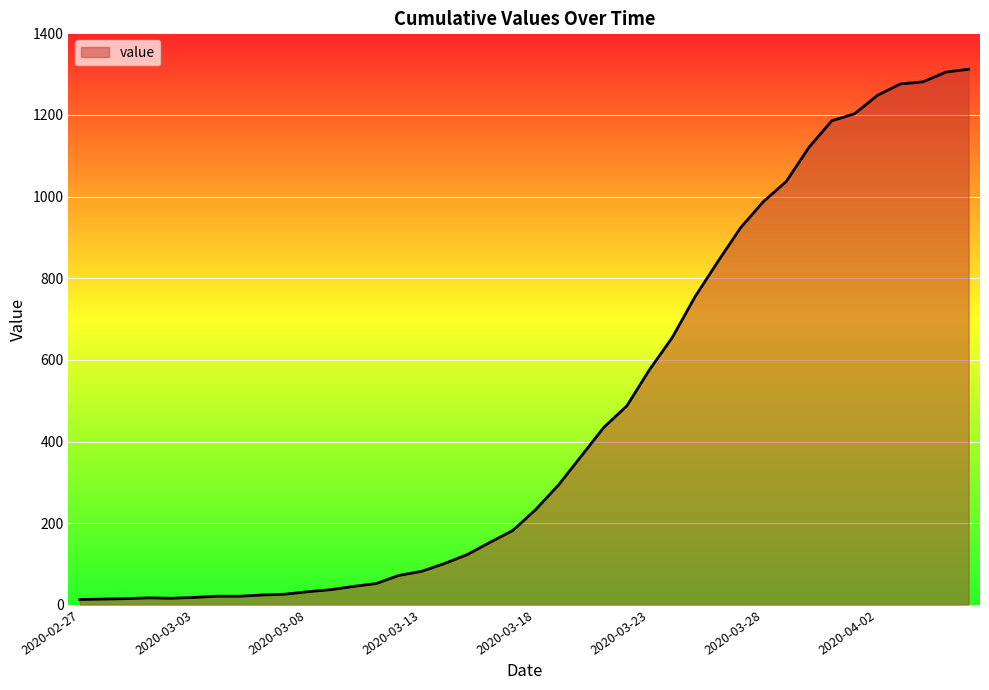

What is the sum of all values?

18584